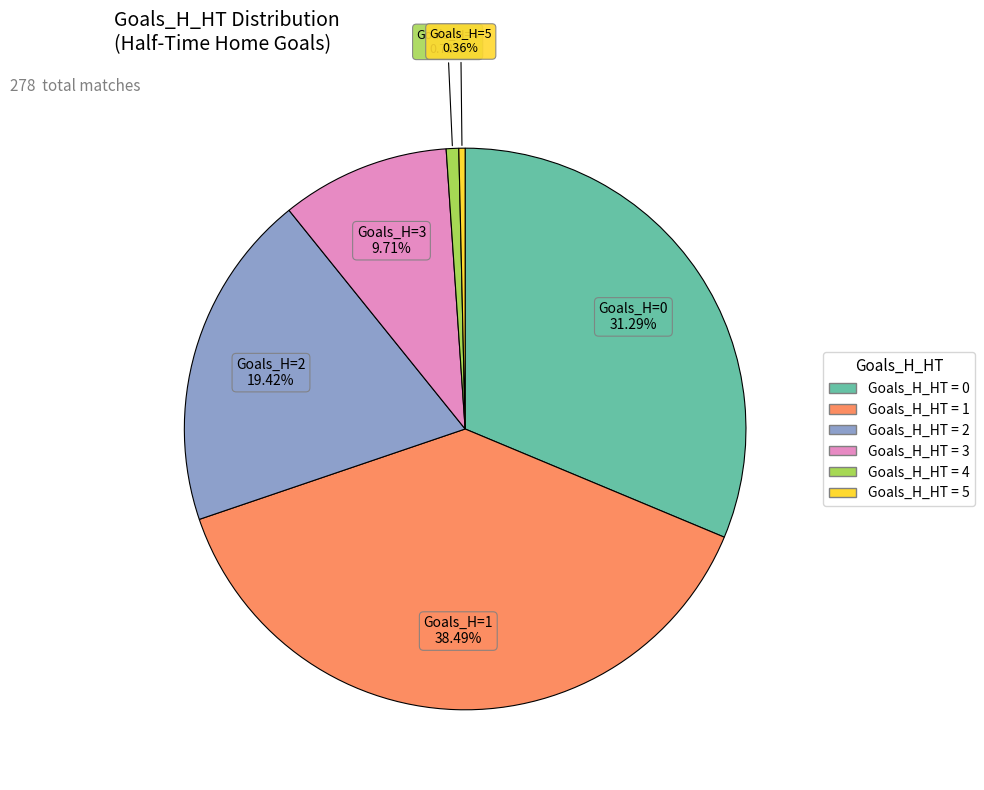

Is there a majority slice in this chart?

No